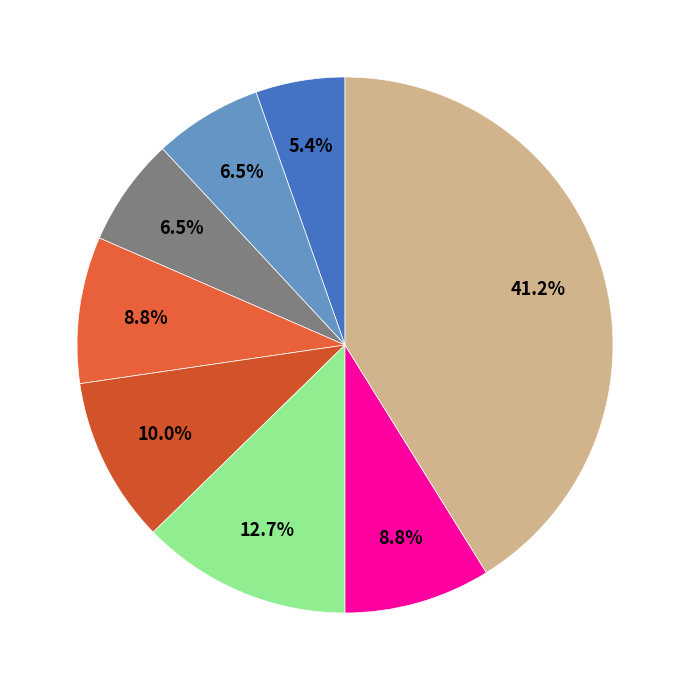

Count the number of slices in the pie.

8